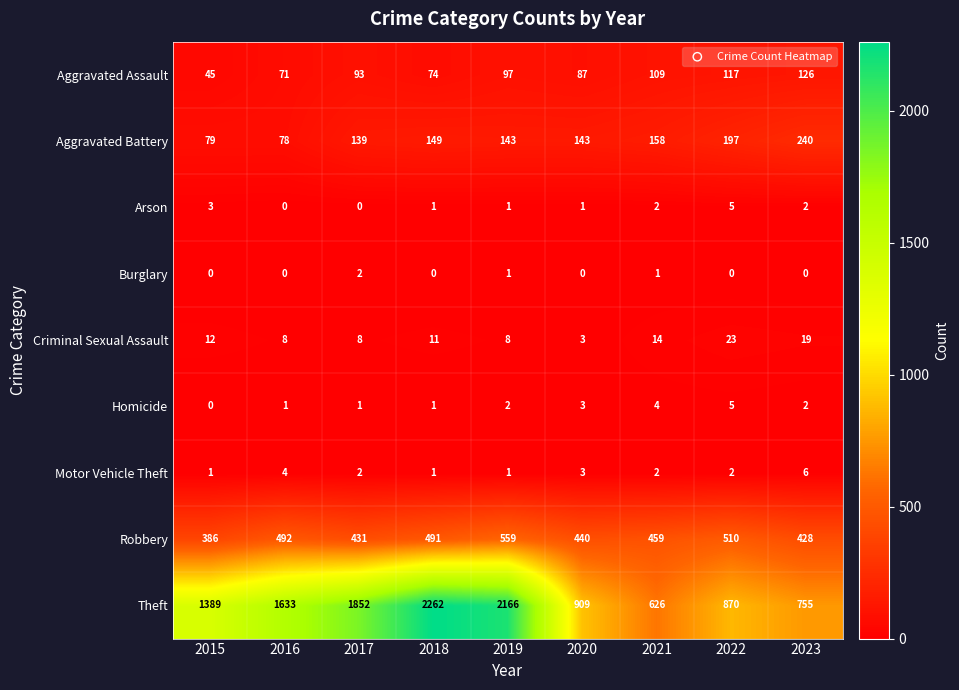

What is the difference between the Aggravated Battery values at 2017 and 2015?

60